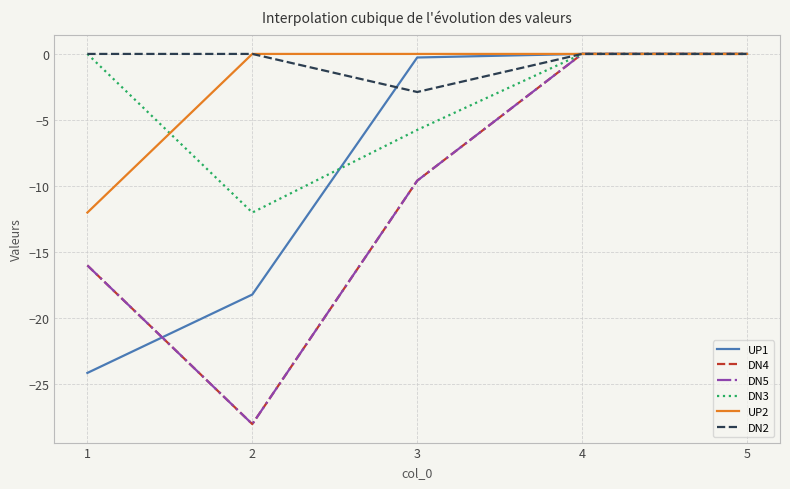

Does the chart have visible grid lines?

Yes